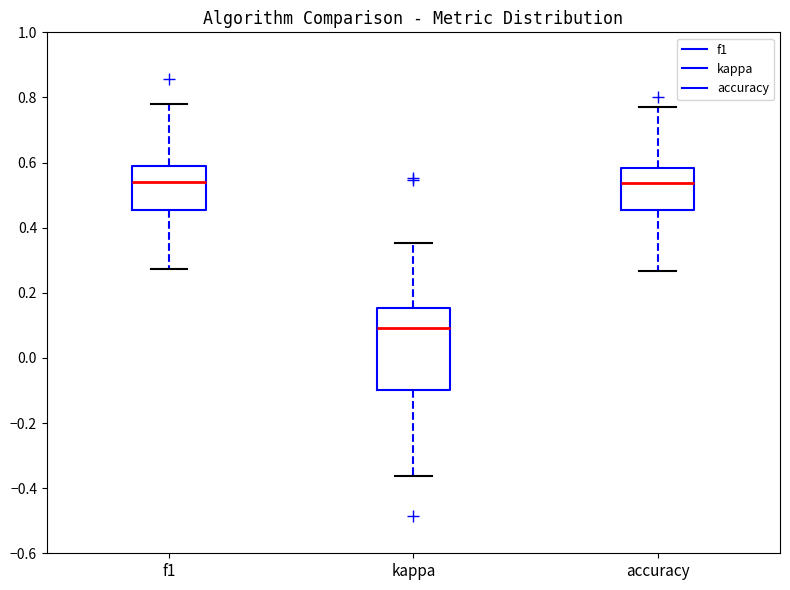

Where is the lower edge of the box for accuracy on the y-axis? The values are not printed on the chart, so give them approximately, as read against the axis.

0.46